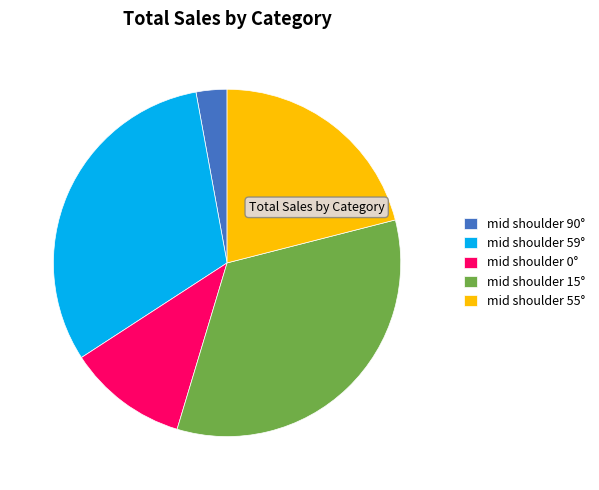

Rank the categories by value from highest to lowest.

mid shoulder 15°, mid shoulder 59°, mid shoulder 55°, mid shoulder 0°, mid shoulder 90°